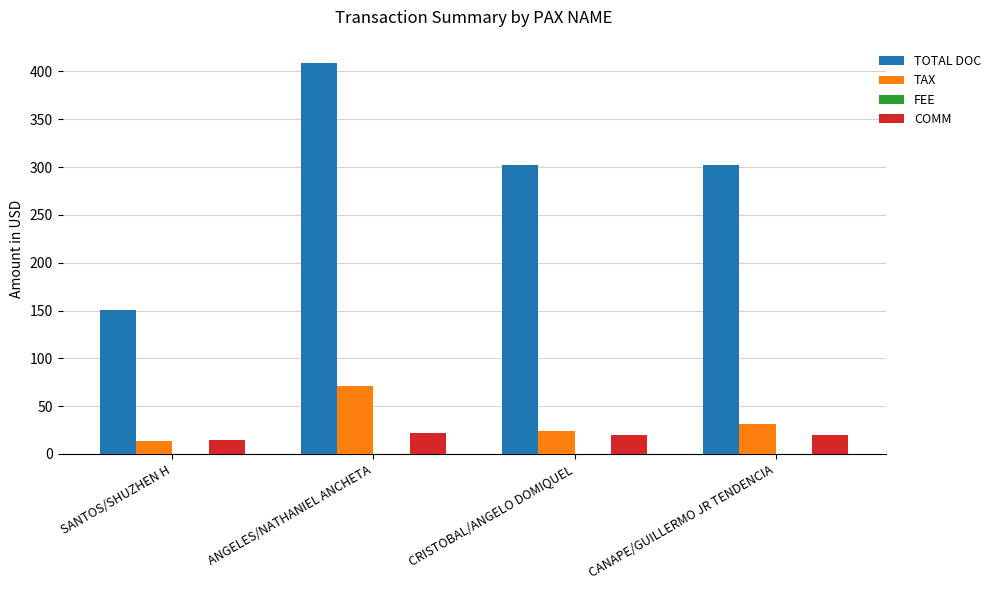

What is the average value of the TOTAL DOC series?

290.9